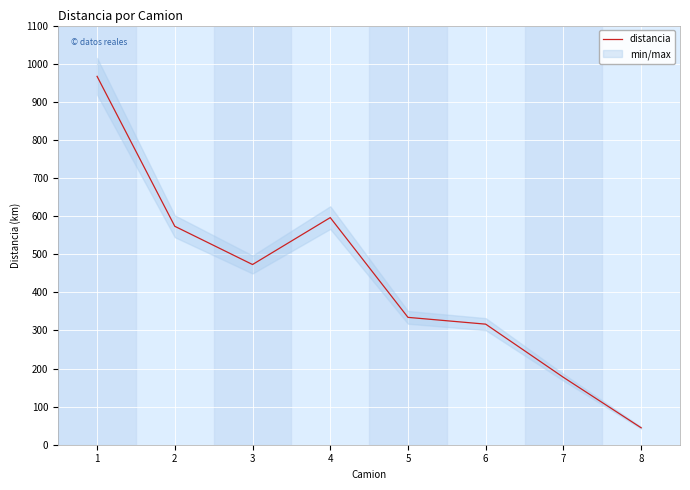

What is the greatest value displayed?

966.7